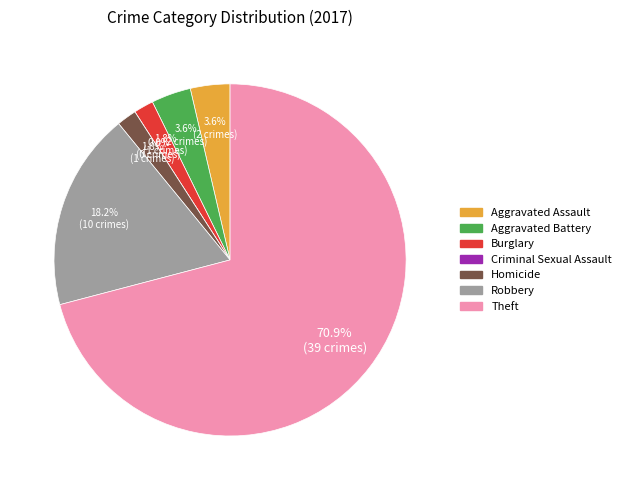

What is the smallest slice in the pie chart?

Criminal Sexual Assault